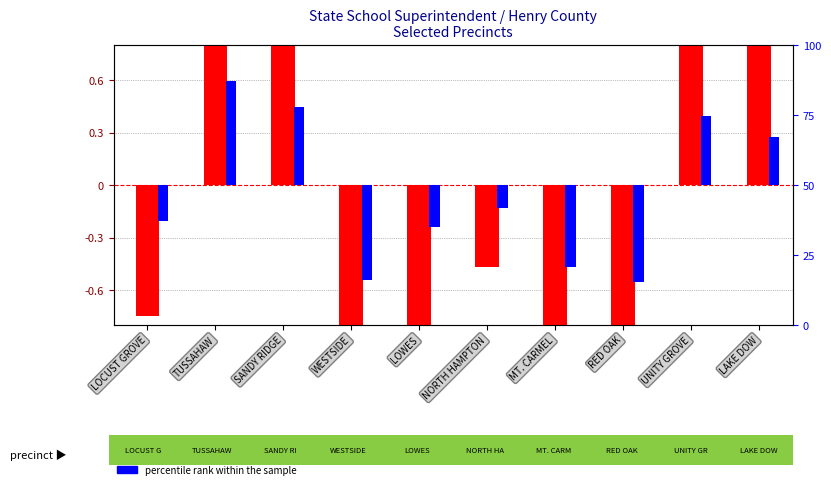

What position from the left is SANDY RIDGE?

3